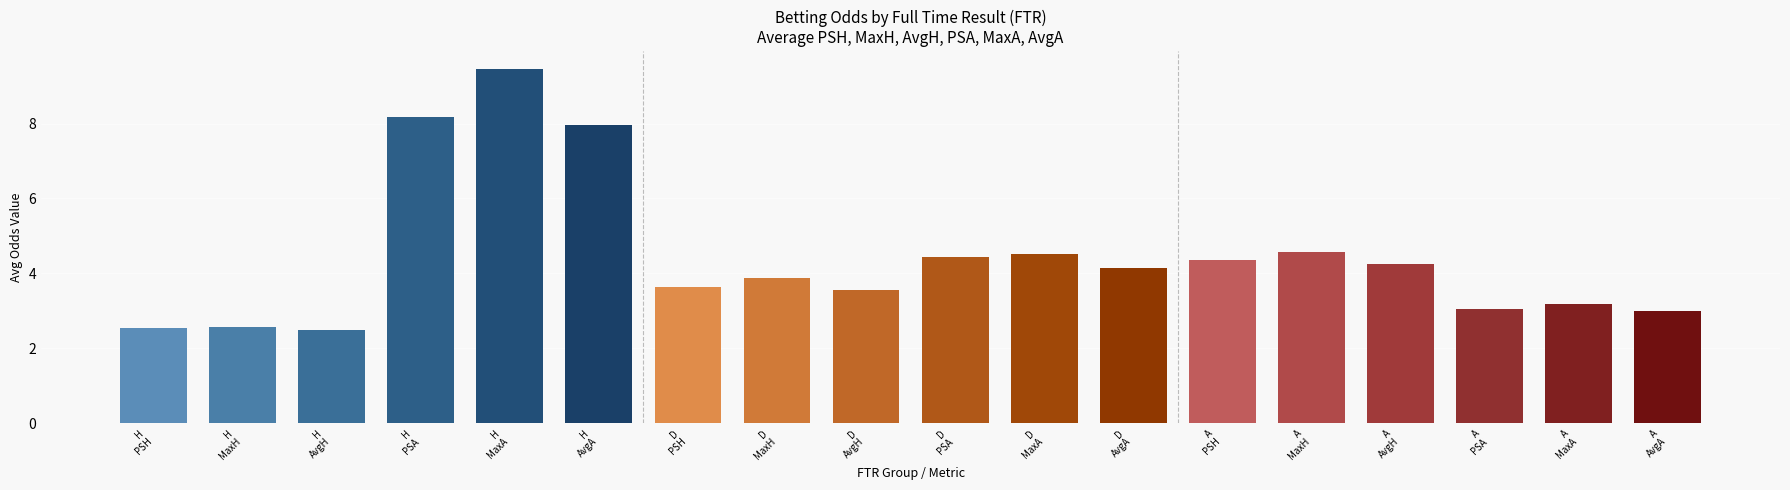

What is the value of the 5th bar from the left?

9.5